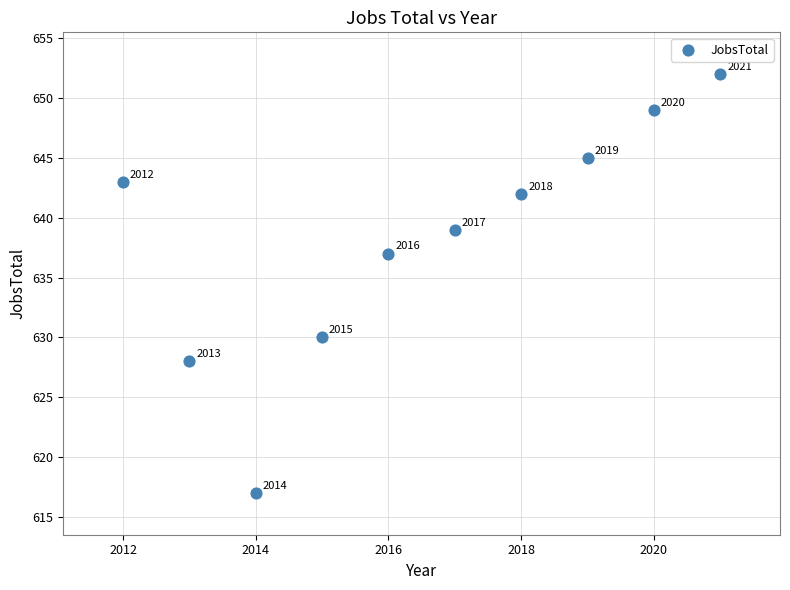

What Y value in the scatter plot is closest to 634?

637